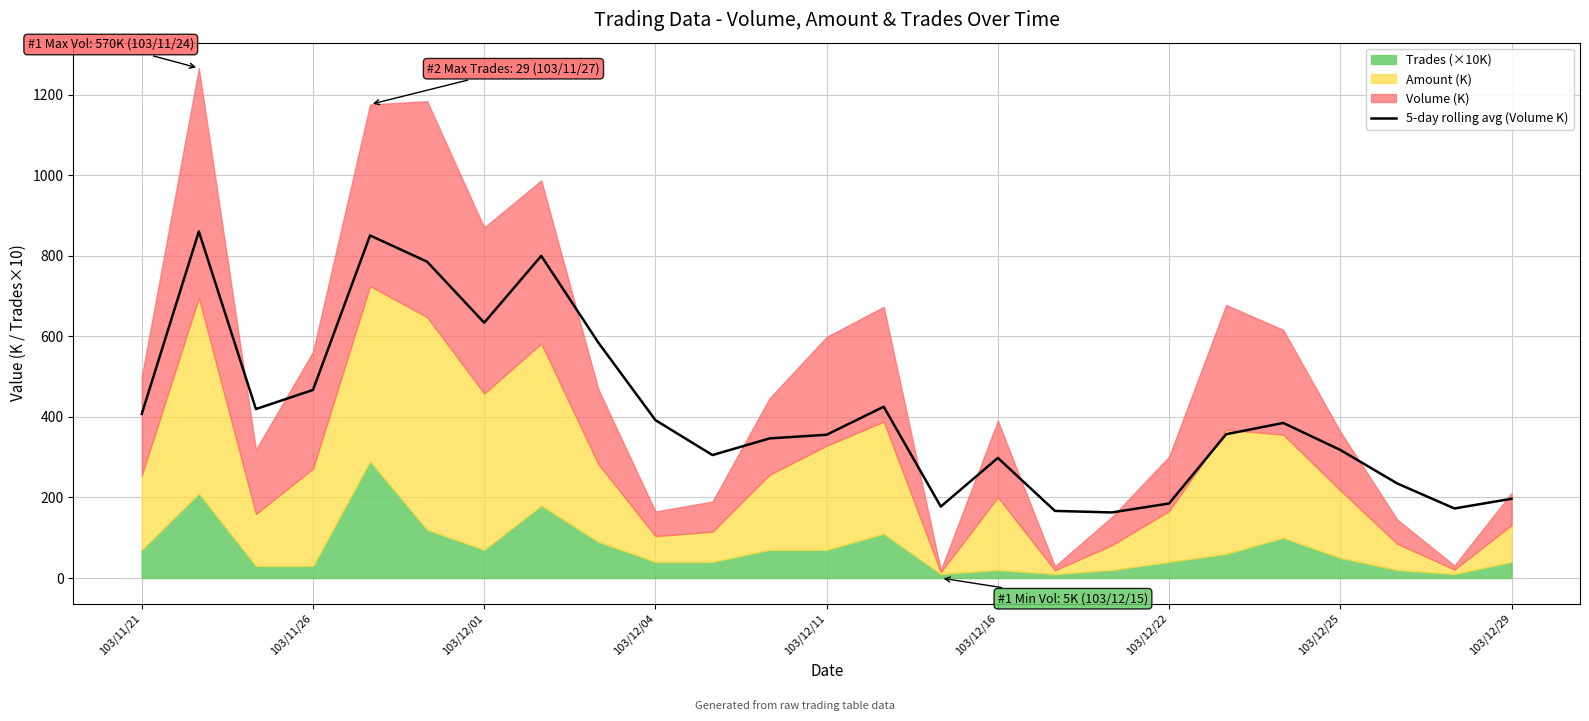

At which label is 5-day rolling avg (Volume K) closest to 511?

103/11/26